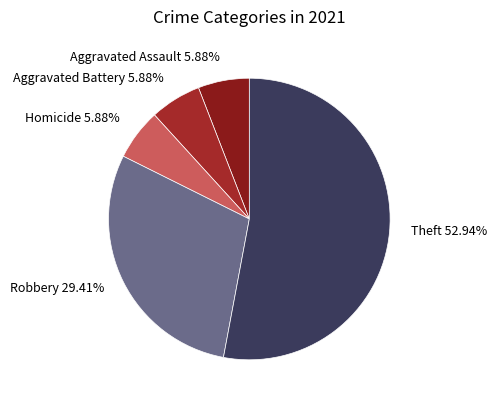

Combined, what portion of the pie is Homicide and Aggravated Assault?

11.8%